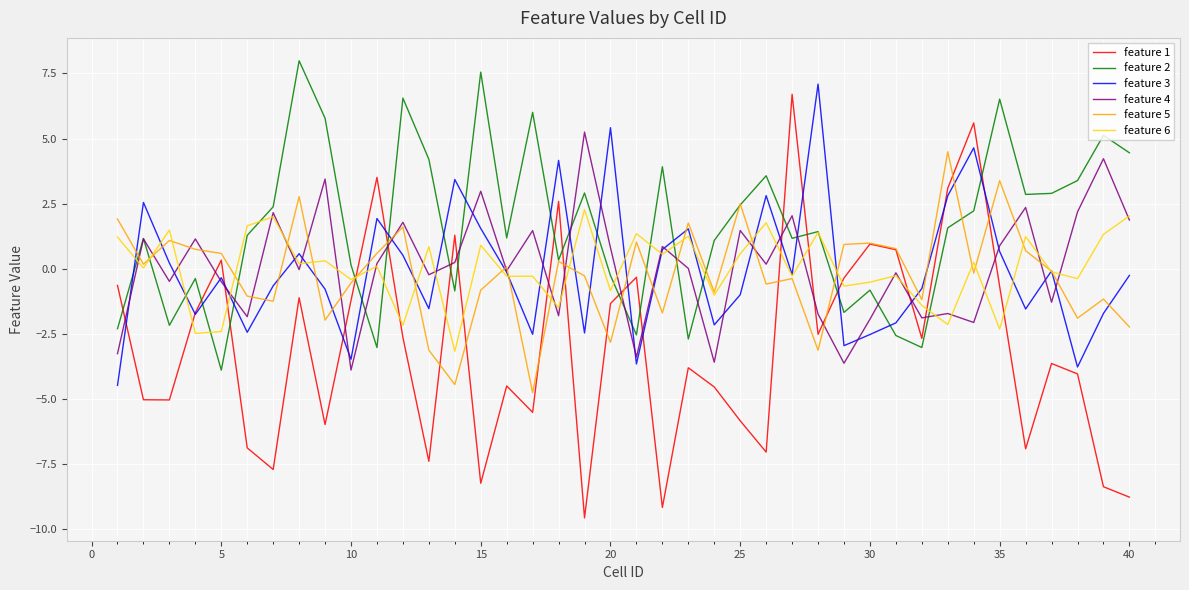

At how many categories does at least one series exceed 2?

26